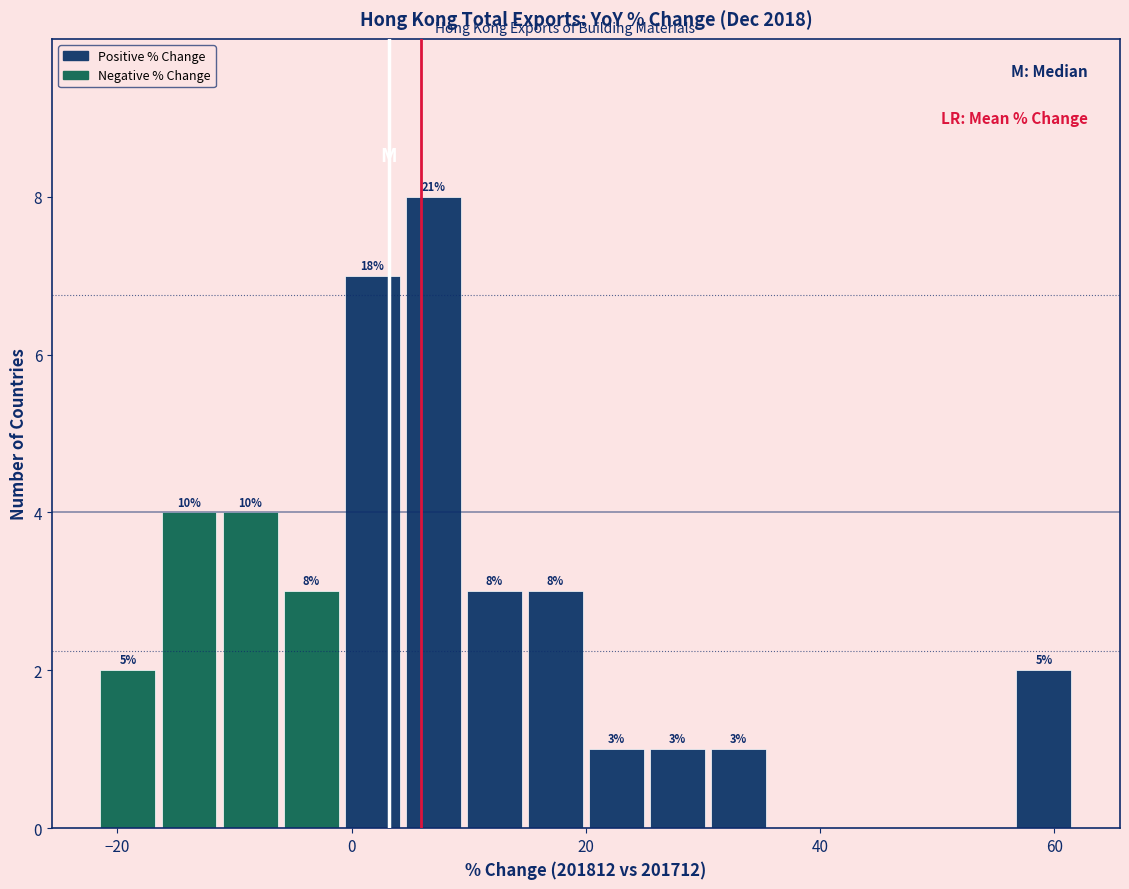

Read against the x-axis, roughly where is the centre of the tallest bar?

6